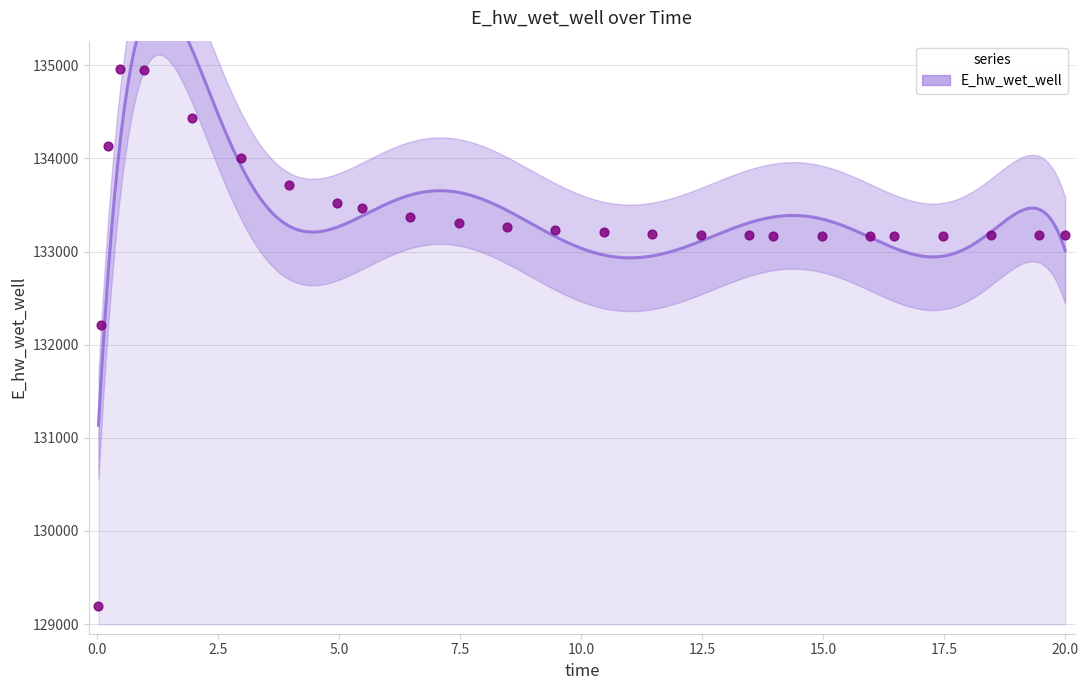

Which has a higher value, 17.46875 or 3.96875?

3.96875